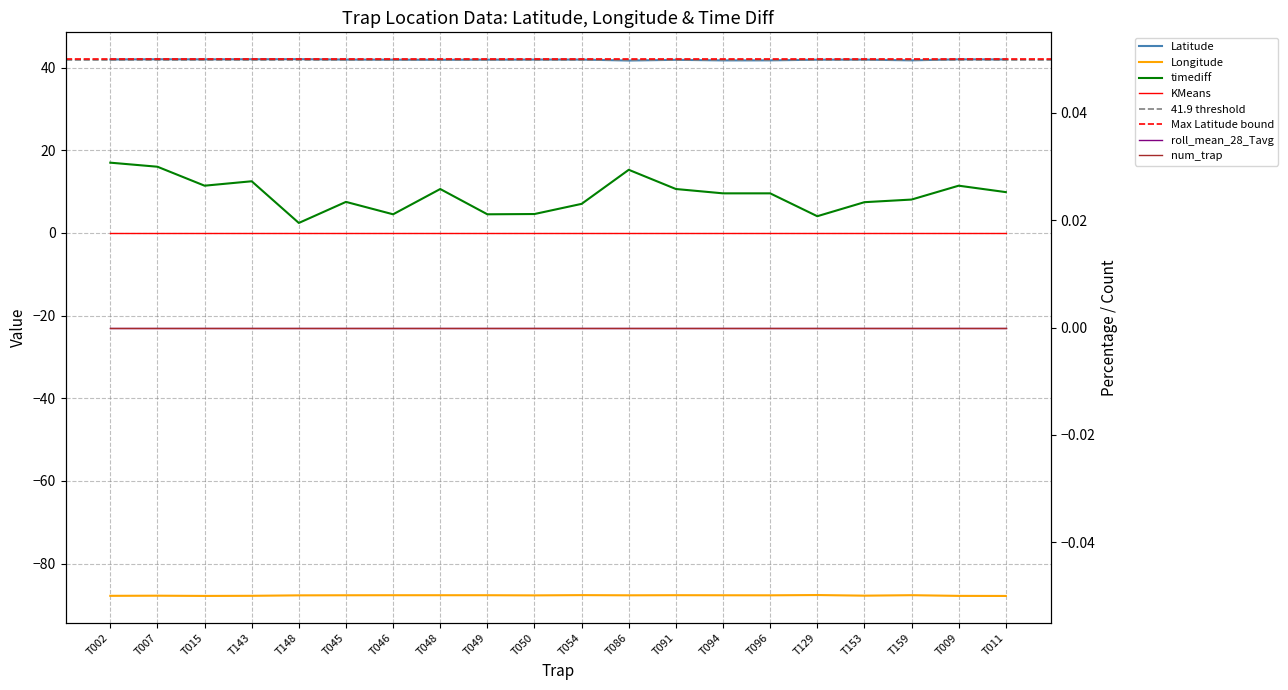

What is the average value of the Longitude series?

-87.7